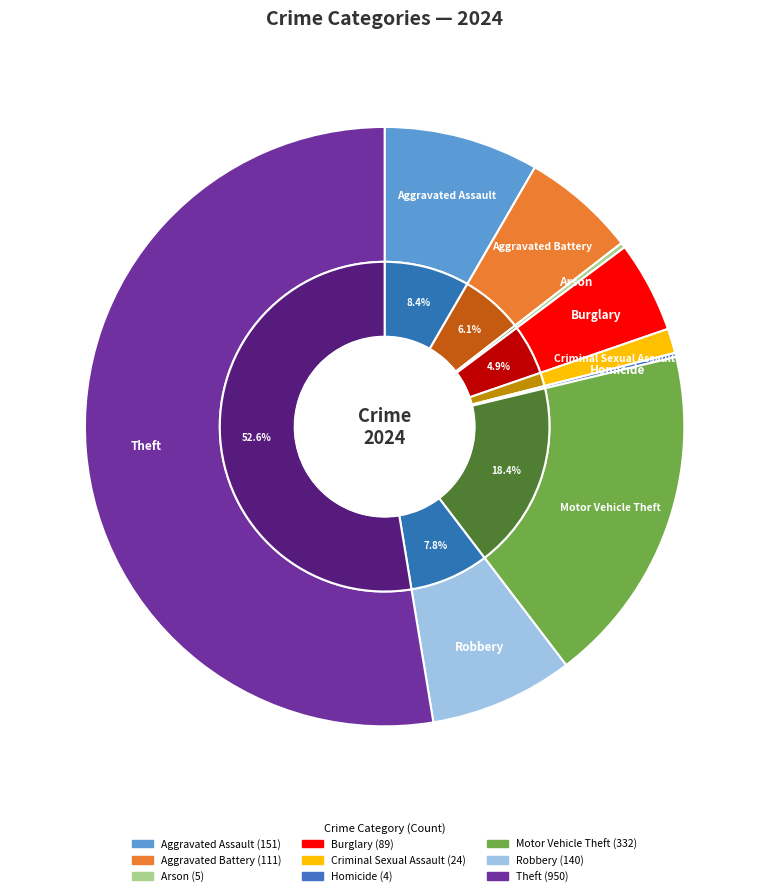

Does Theft represent more than half of the total?

Yes